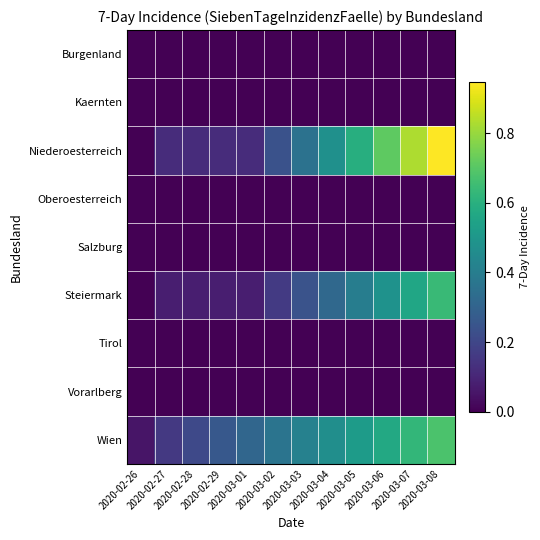

At which category is the sum across all series the highest?

2020-03-08